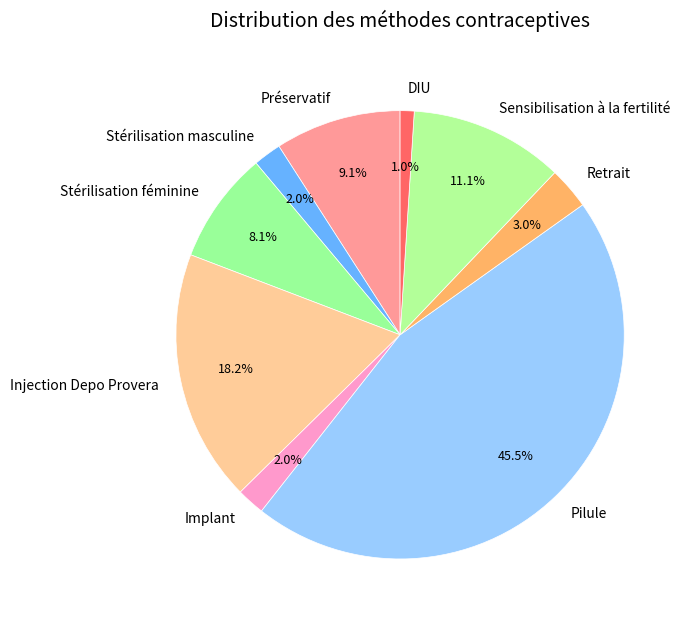

To the nearest percent, what is the combined percentage of Injection Depo Provera and Sensibilisation à la fertilité?

29%